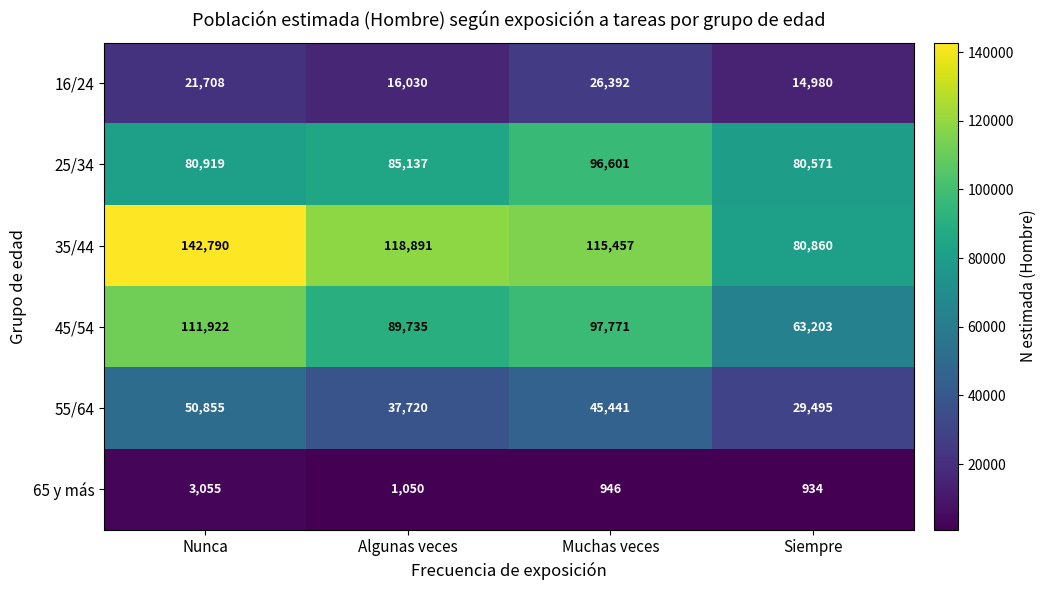

The value of 55/64 at Nunca is 50855. True or false?

True